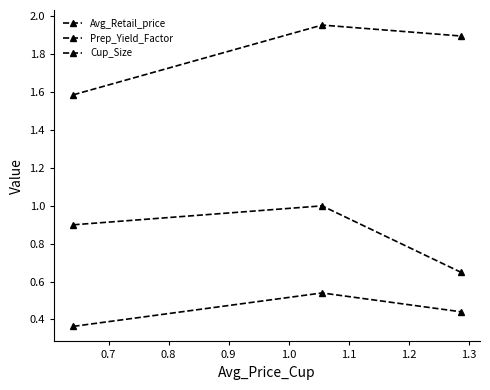

What is the difference between the maximum and minimum values in the Cup_Size series?

0.2